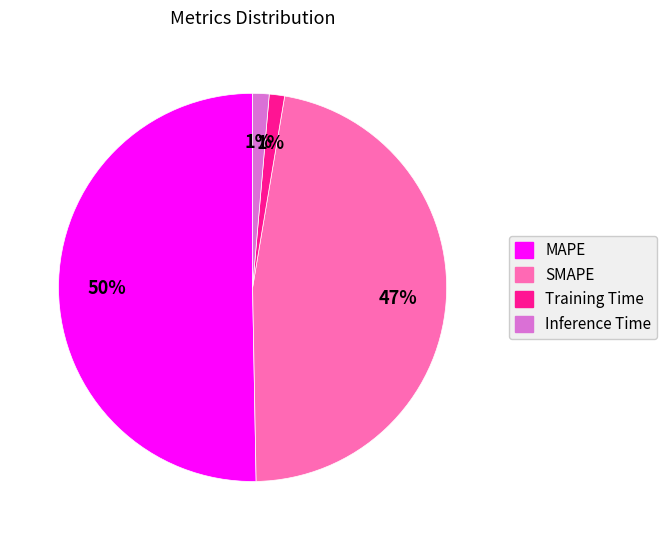

To the nearest percent, what percentage of the pie is Inference Time?

1%